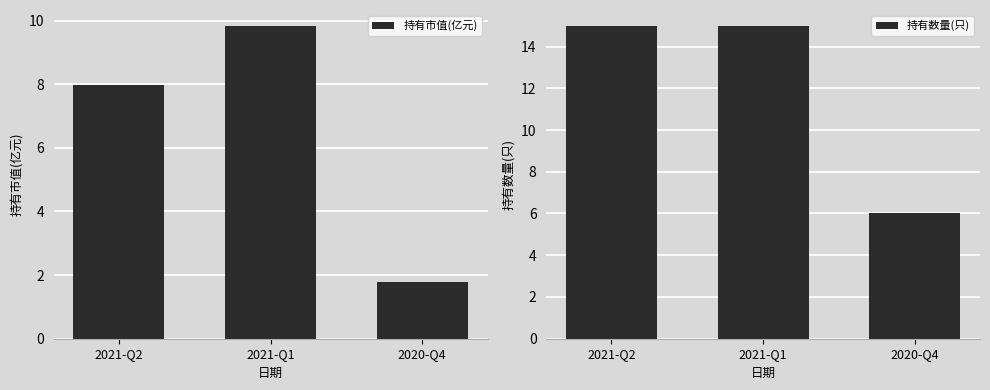

The 持有市值(亿元) series shows 9.8 at 2021-Q1. True or false?

True